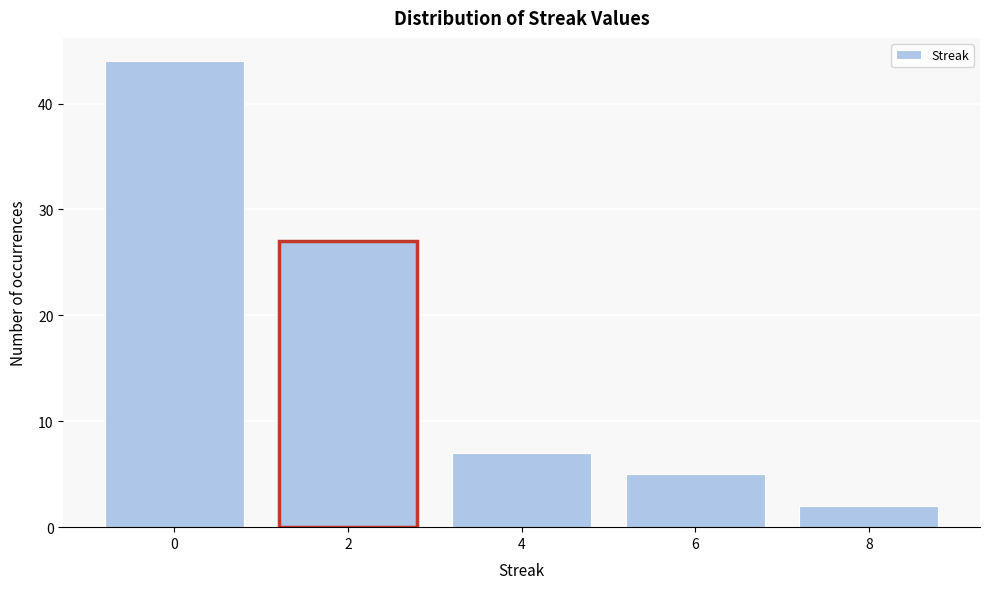

Reading right to left, what are all the values shown in this chart?

2	5	7	27	44